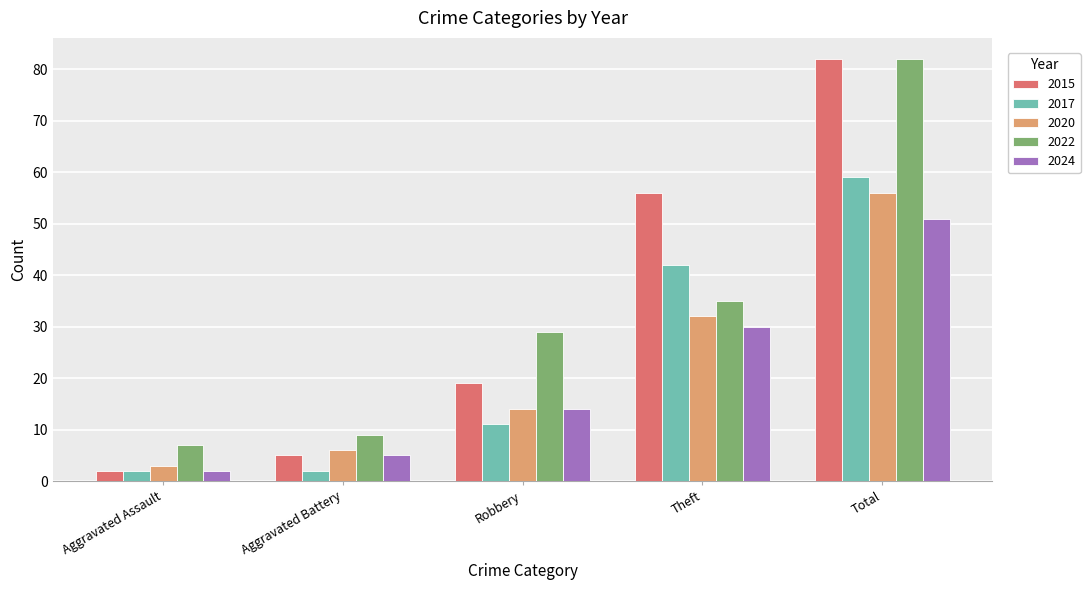

What are all the series names shown in the legend?

2015, 2017, 2020, 2022, 2024